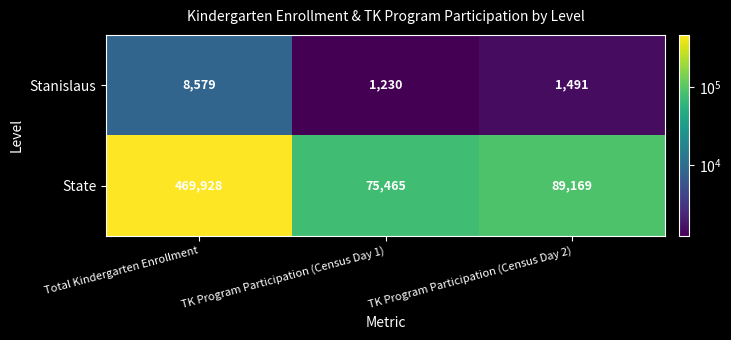

What is the approximate value of Stanislaus at TK Program Participation (Census Day 2)?

1491